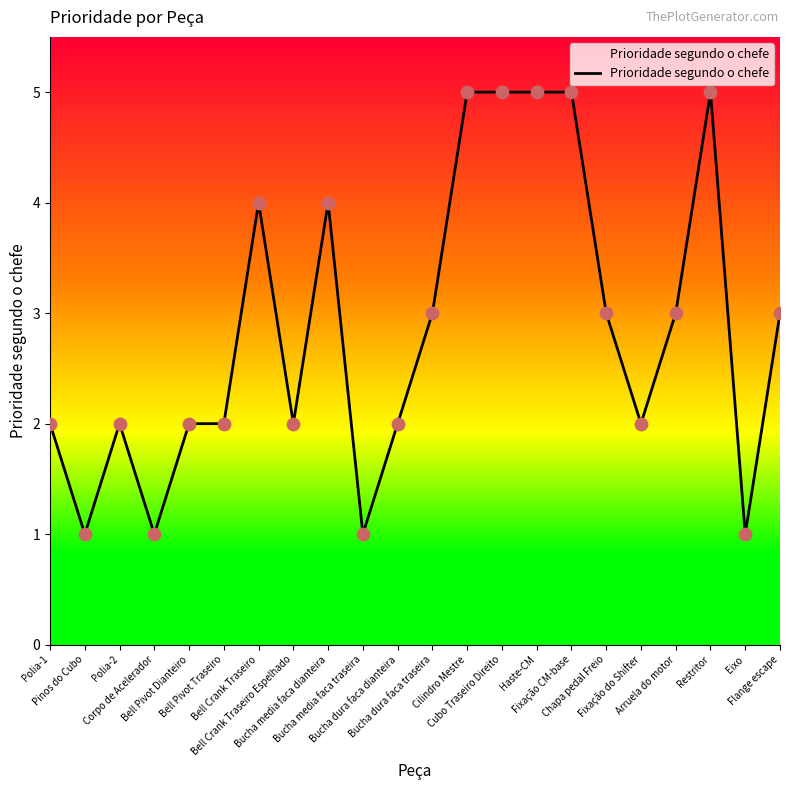

What is the ratio of the value at Bell Pivot Traseiro to the value at Flange escape?

0.7